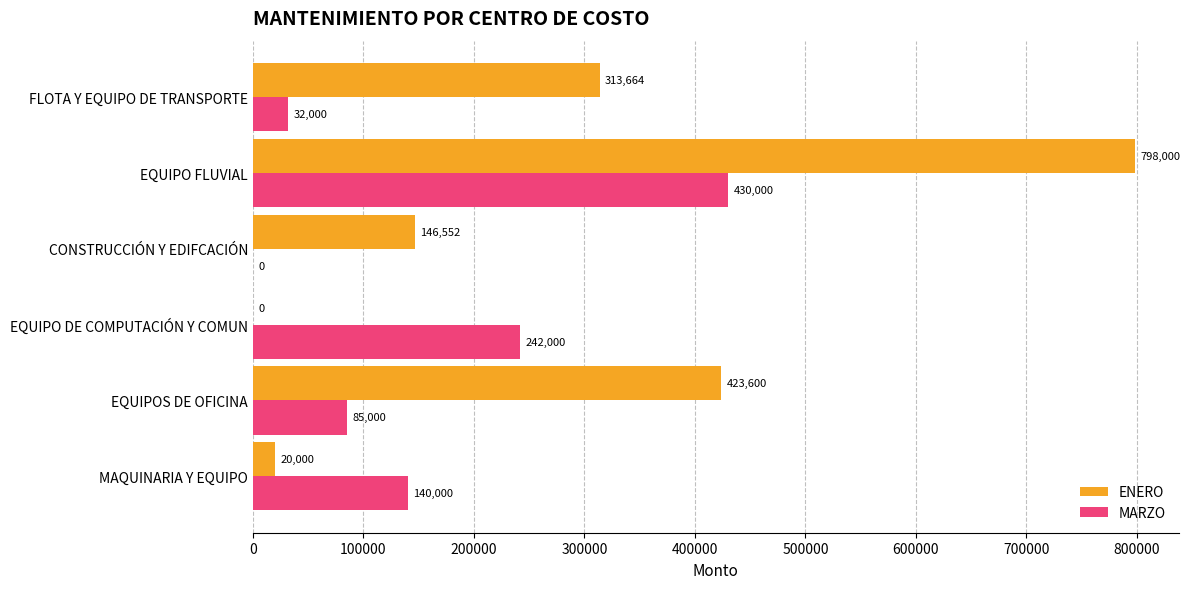

The MARZO series shows 430000 at EQUIPO FLUVIAL. True or false?

True